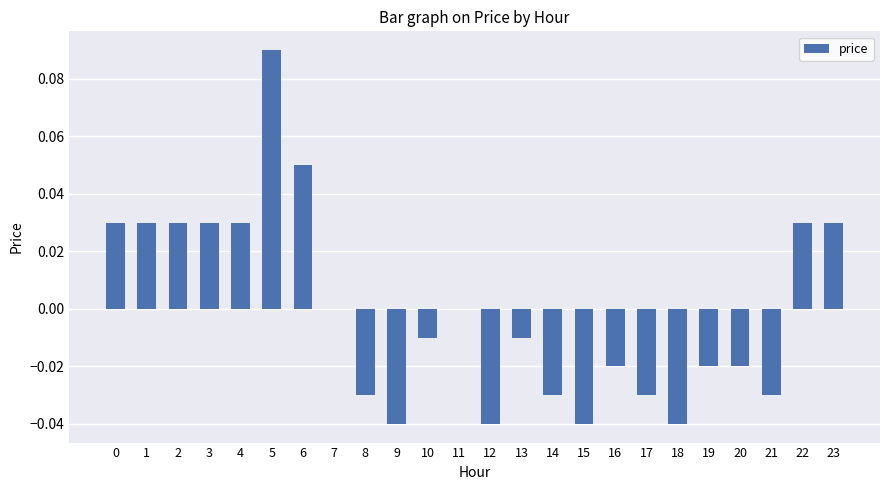

The value at 17 is -0.0. True or false?

True